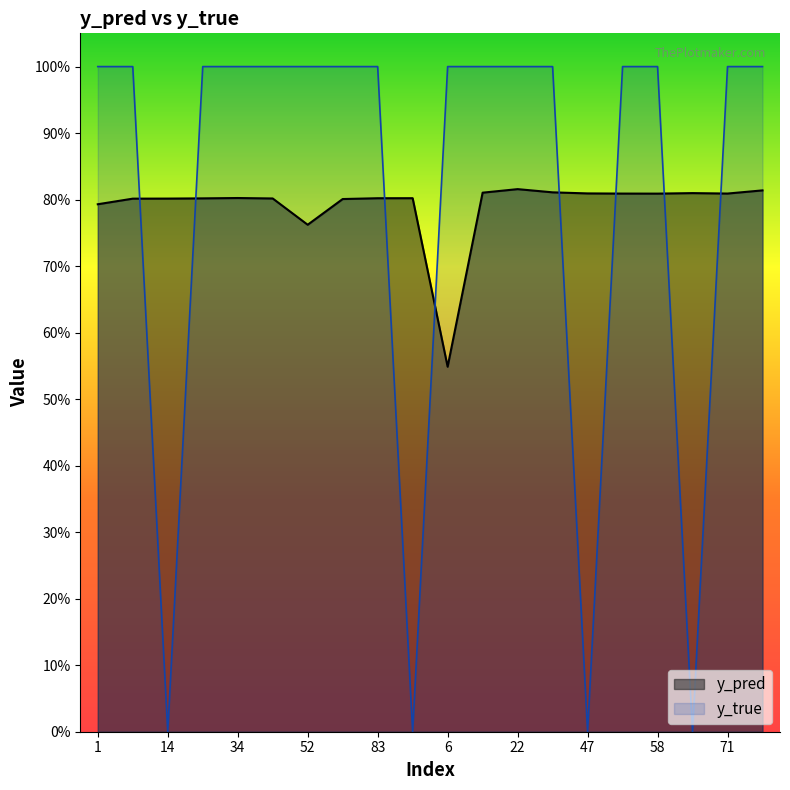

How many intersections are there between y_pred and y_true?

8